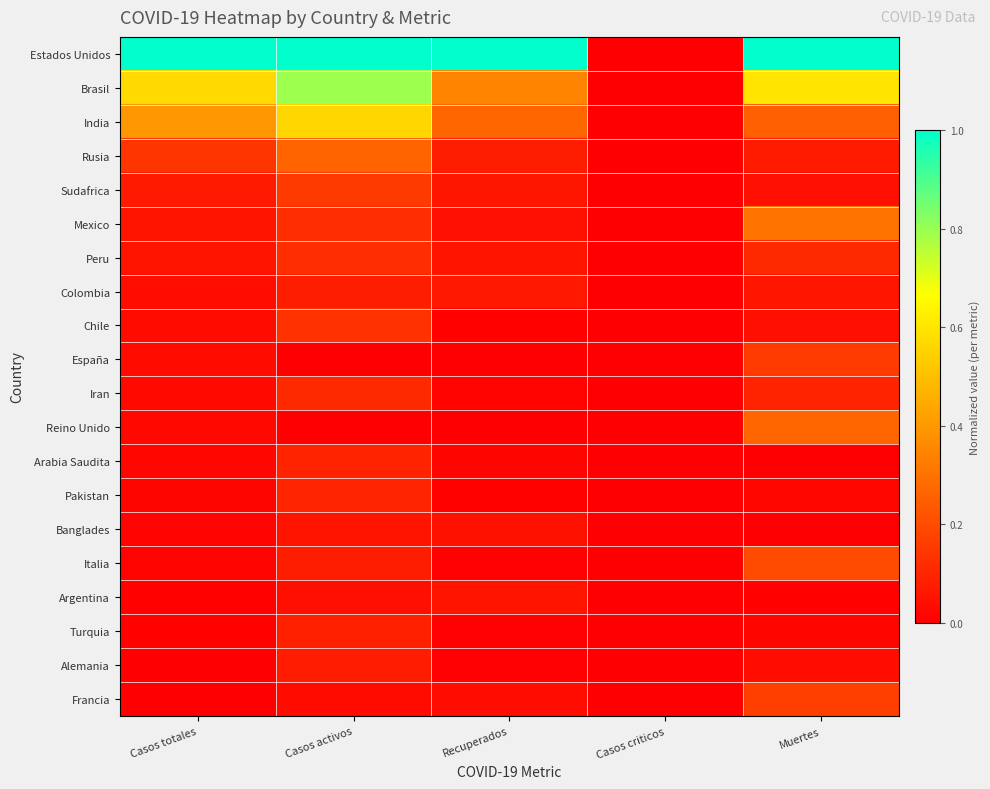

Reading right to left, extract all data points from this chart.

Estados Unidos: Muertes=1.0	Casos criticos=0.0	Recuperados=1.0	Casos activos=1.0	Casos totales=1.0
Brasil: Muertes=0.6	Casos criticos=0.0	Recuperados=0.3	Casos activos=0.8	Casos totales=0.6
India: Muertes=0.2	Casos criticos=0.0	Recuperados=0.3	Casos activos=0.6	Casos totales=0.4
Rusia: Muertes=0.1	Casos criticos=0.0	Recuperados=0.1	Casos activos=0.3	Casos totales=0.1
Sudafrica: Muertes=0.0	Casos criticos=0.0	Recuperados=0.1	Casos activos=0.2	Casos totales=0.1
Mexico: Muertes=0.3	Casos criticos=0.0	Recuperados=0.0	Casos activos=0.1	Casos totales=0.1
Peru: Muertes=0.1	Casos criticos=0.0	Recuperados=0.1	Casos activos=0.1	Casos totales=0.1
Colombia: Muertes=0.1	Casos criticos=0.0	Recuperados=0.1	Casos activos=0.1	Casos totales=0.0
Chile: Muertes=0.0	Casos criticos=0.0	Recuperados=0.0	Casos activos=0.1	Casos totales=0.0
España: Muertes=0.2	Casos criticos=0.0	Recuperados=0.0	Casos activos=0.0	Casos totales=0.0
Iran: Muertes=0.1	Casos criticos=0.0	Recuperados=0.0	Casos activos=0.1	Casos totales=0.0
Reino Unido: Muertes=0.3	Casos criticos=0.0	Recuperados=0.0	Casos activos=0.0	Casos totales=0.0
Arabia Saudita: Muertes=0.0	Casos criticos=0.0	Recuperados=0.0	Casos activos=0.1	Casos totales=0.0
Pakistan: Muertes=0.0	Casos criticos=0.0	Recuperados=0.0	Casos activos=0.1	Casos totales=0.0
Banglades: Muertes=0.0	Casos criticos=0.0	Recuperados=0.0	Casos activos=0.1	Casos totales=0.0
Italia: Muertes=0.2	Casos criticos=0.0	Recuperados=0.0	Casos activos=0.1	Casos totales=0.0
Argentina: Muertes=0.0	Casos criticos=0.0	Recuperados=0.1	Casos activos=0.0	Casos totales=0.0
Turquia: Muertes=0.0	Casos criticos=0.0	Recuperados=0.0	Casos activos=0.1	Casos totales=0.0
Alemania: Muertes=0.0	Casos criticos=0.0	Recuperados=0.0	Casos activos=0.1	Casos totales=0.0
Francia: Muertes=0.2	Casos criticos=0.0	Recuperados=0.0	Casos activos=0.0	Casos totales=0.0